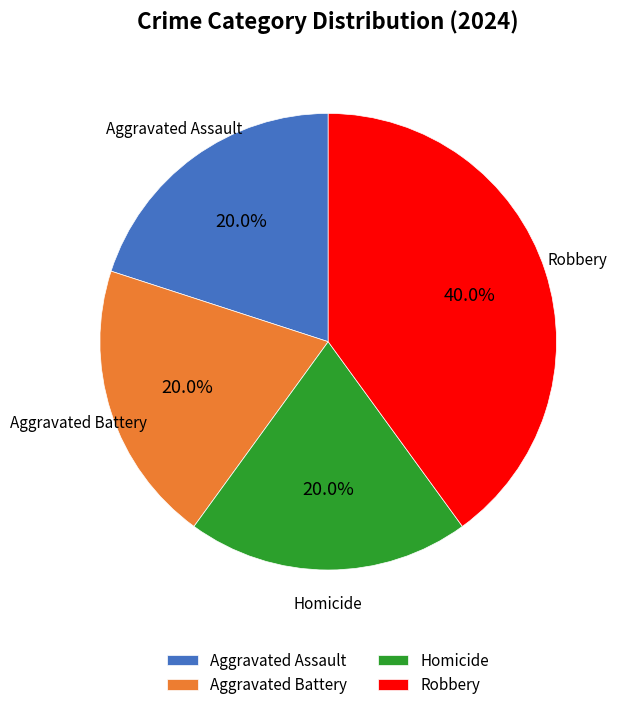

True or false: Aggravated Assault accounts for 20% of the total.

True